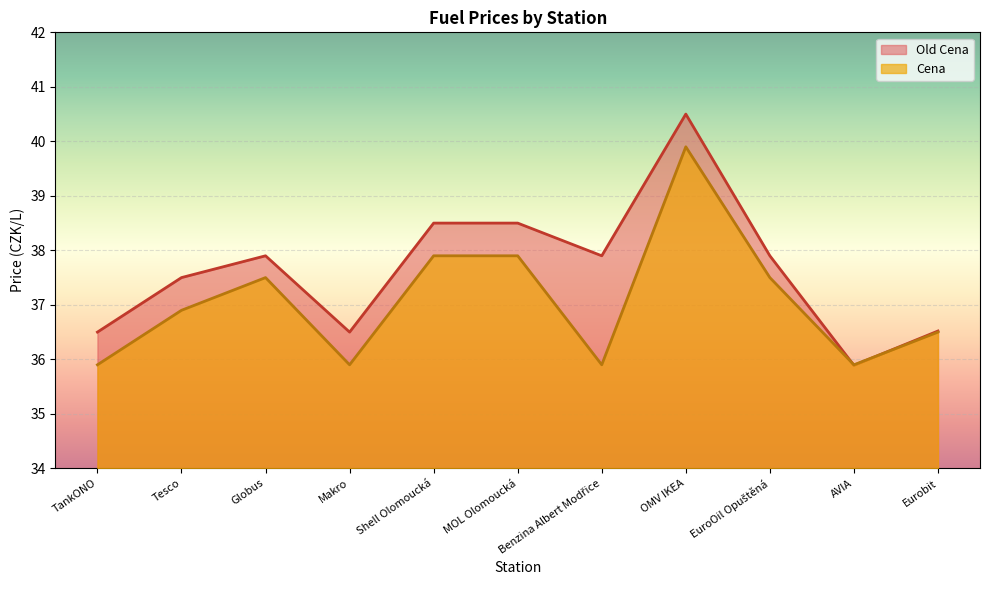

Is it true that Old Cena equals 55.2 at Benzina Albert Modřice?

False